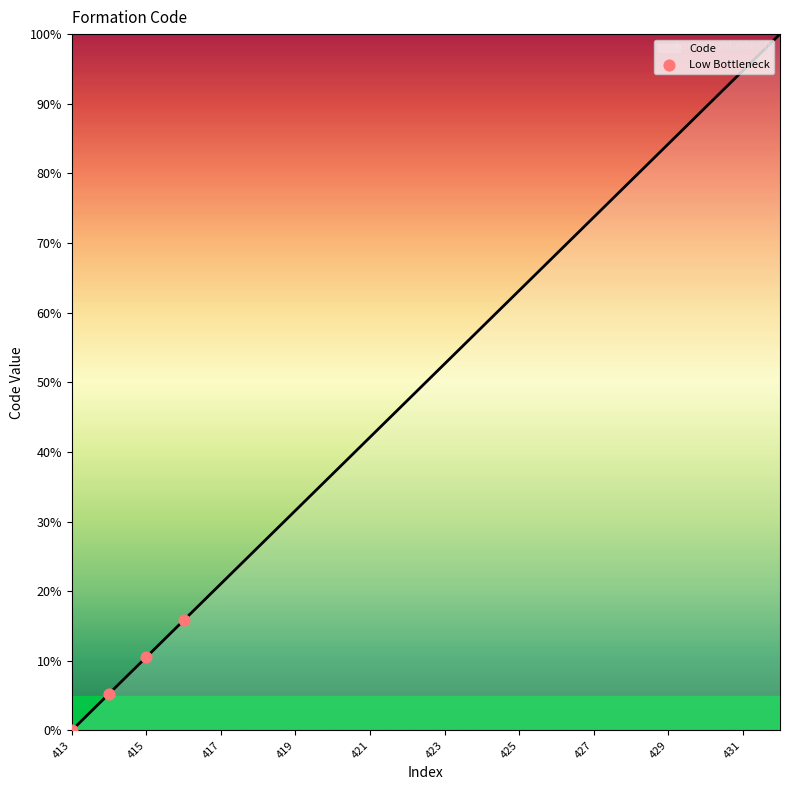

Between 415 and 419, which is larger?

419